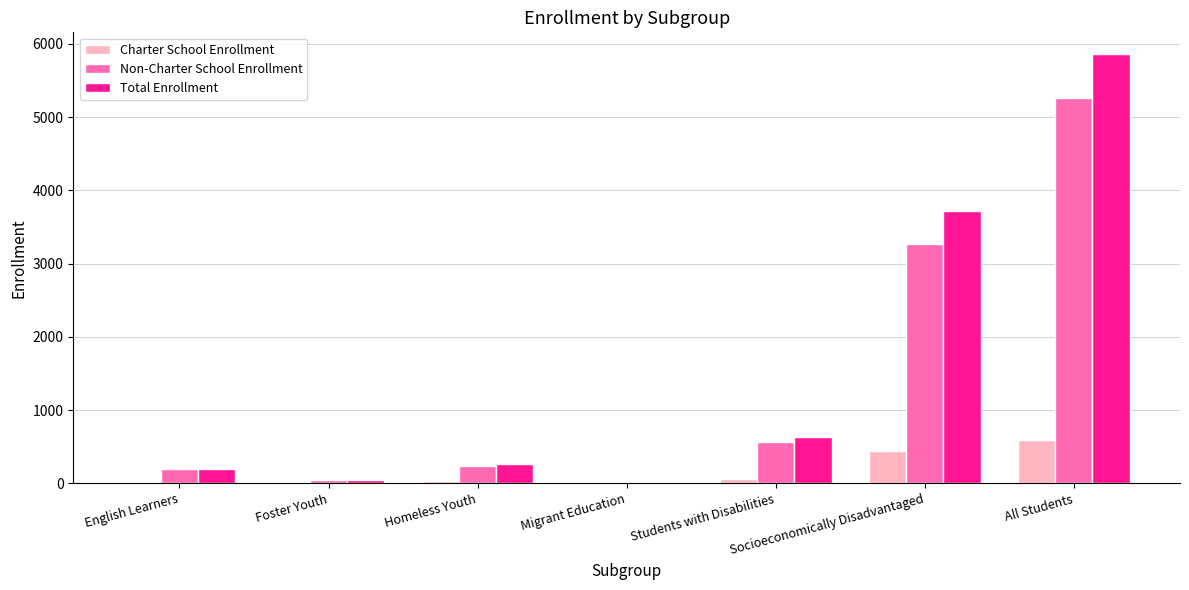

How many data points does each series have?

7